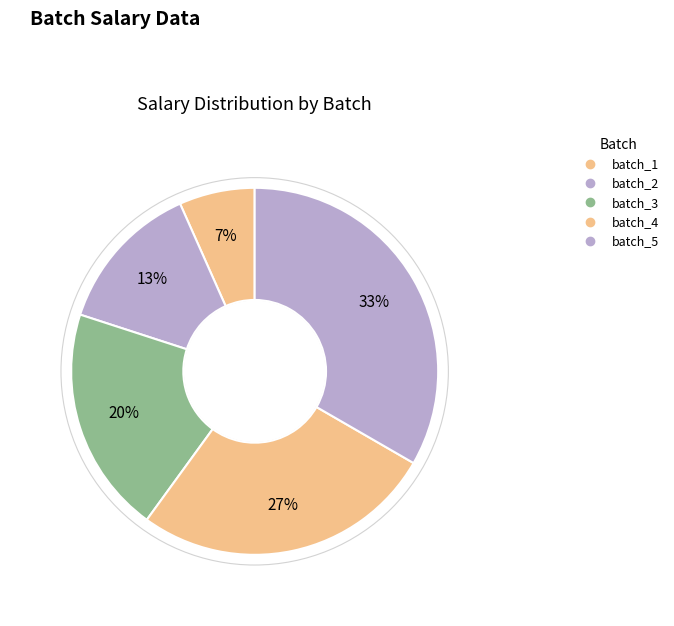

How many slices are in this pie chart?

5